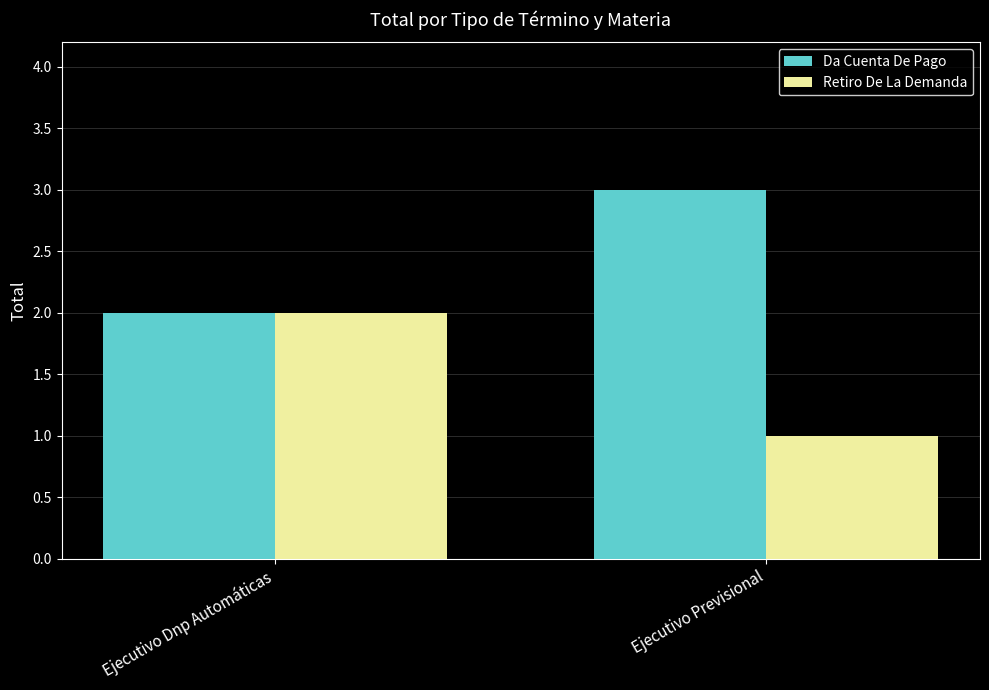

True or false: Da Cuenta De Pago has a value of 5 at Ejecutivo Previsional.

False